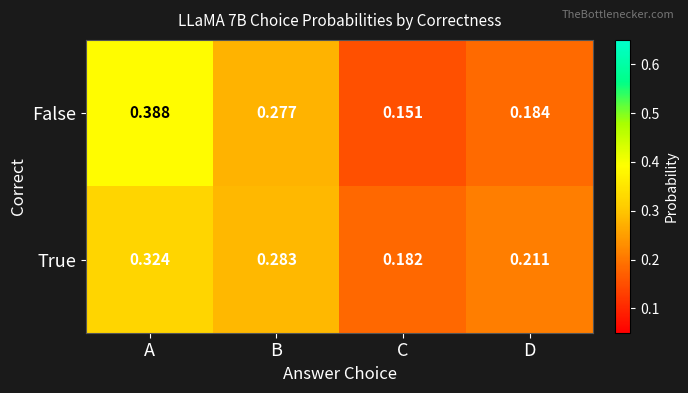

Rank the series at C from lowest to highest value.

False, True